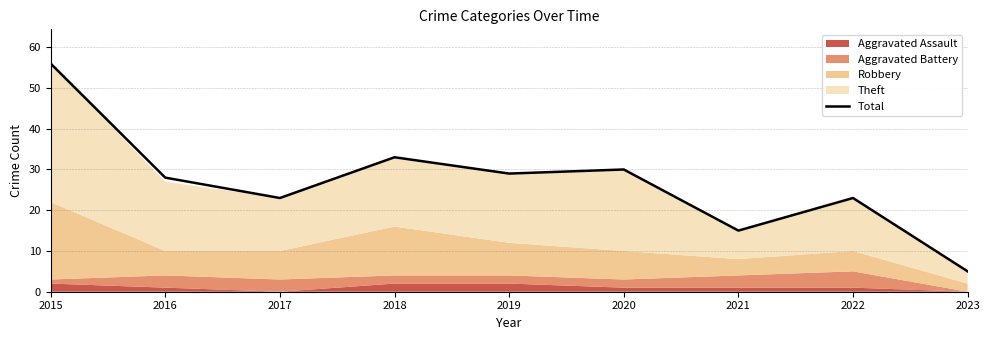

What is the approximate value at 2019, to the nearest 5?

30